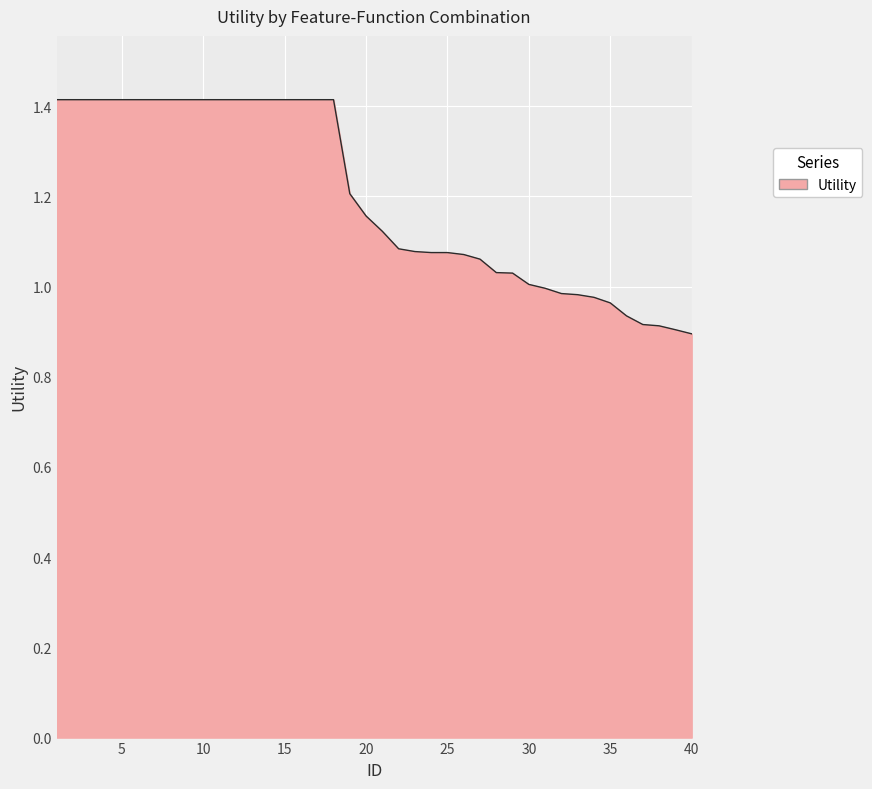

What is the maximum value shown in the chart?

1.4